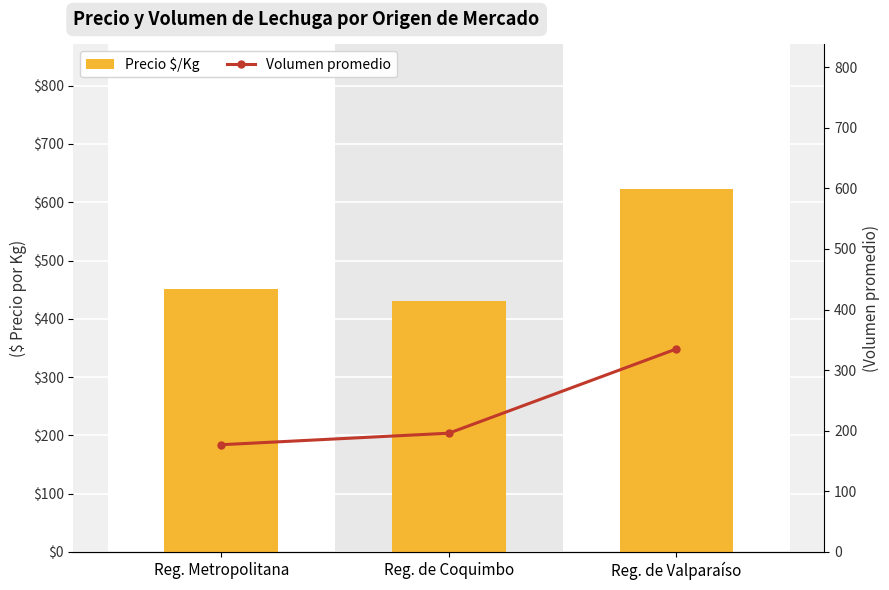

Is it true that Volumen promedio equals 335 at Reg. de Valparaíso?

True